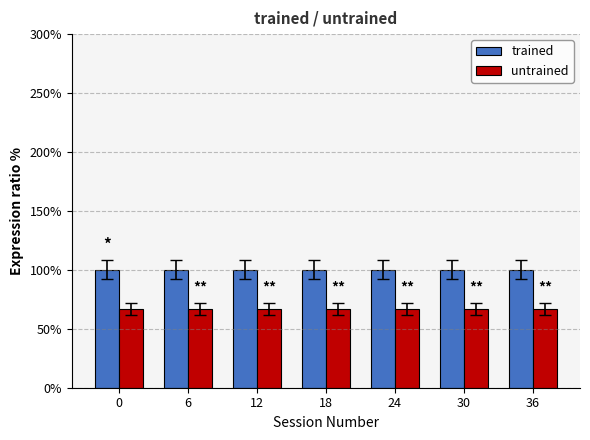

The value of untrained at 6 is 66.7. True or false?

True